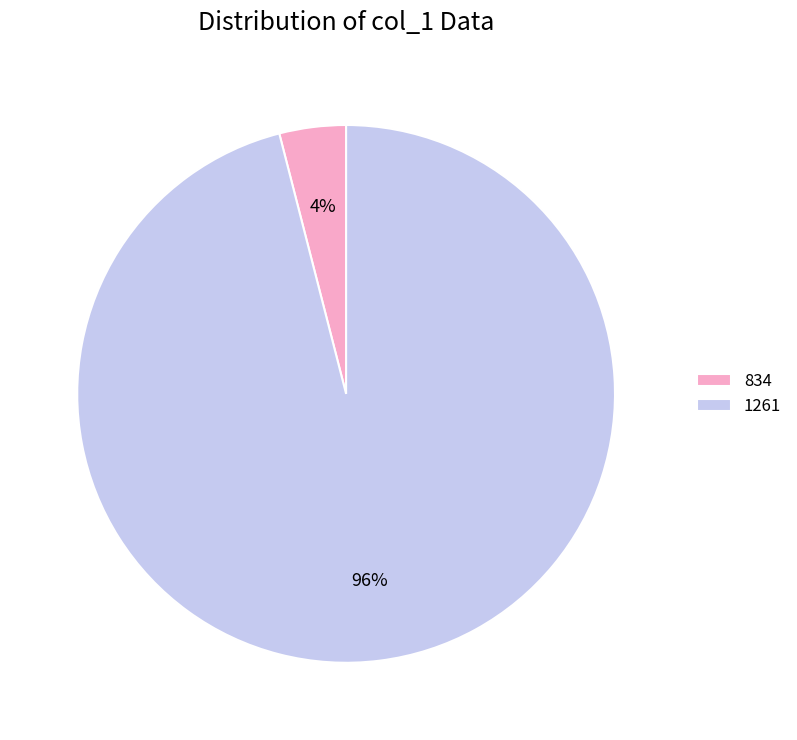

How many slices are in this pie chart?

2